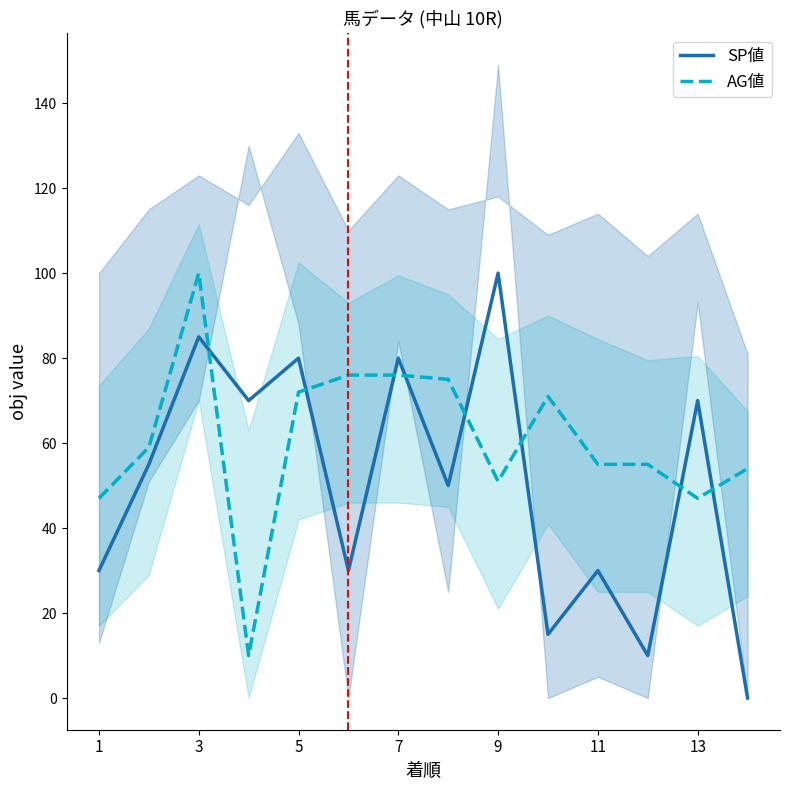

The value of SP値 at 7 is 80. True or false?

True